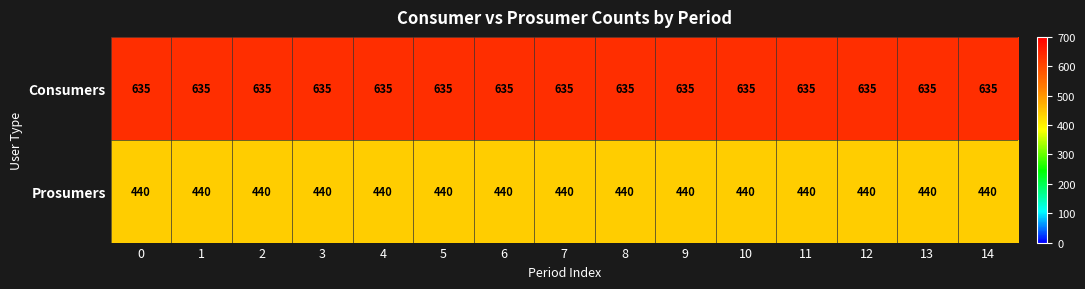

What is the difference between the highest and lowest values at 2?

195